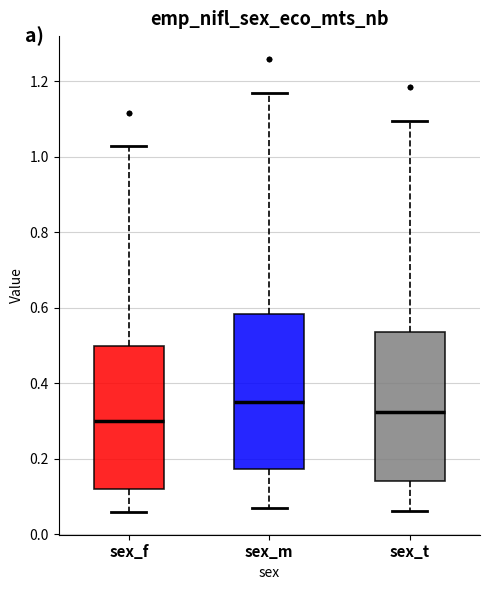

Reading left to right, transcribe this box plot: for each box, give where its median line is, the range the box spans, and where its two whiskers end, as read against the y-axis. The values are not printed on the chart, so give them approximately, as read against the axis.

sex_f: median 0.30, box 0.12 to 0.50, whiskers 0.06 to 1.04
sex_m: median 0.36, box 0.18 to 0.58, whiskers 0.08 to 1.18
sex_t: median 0.32, box 0.14 to 0.54, whiskers 0.06 to 1.10